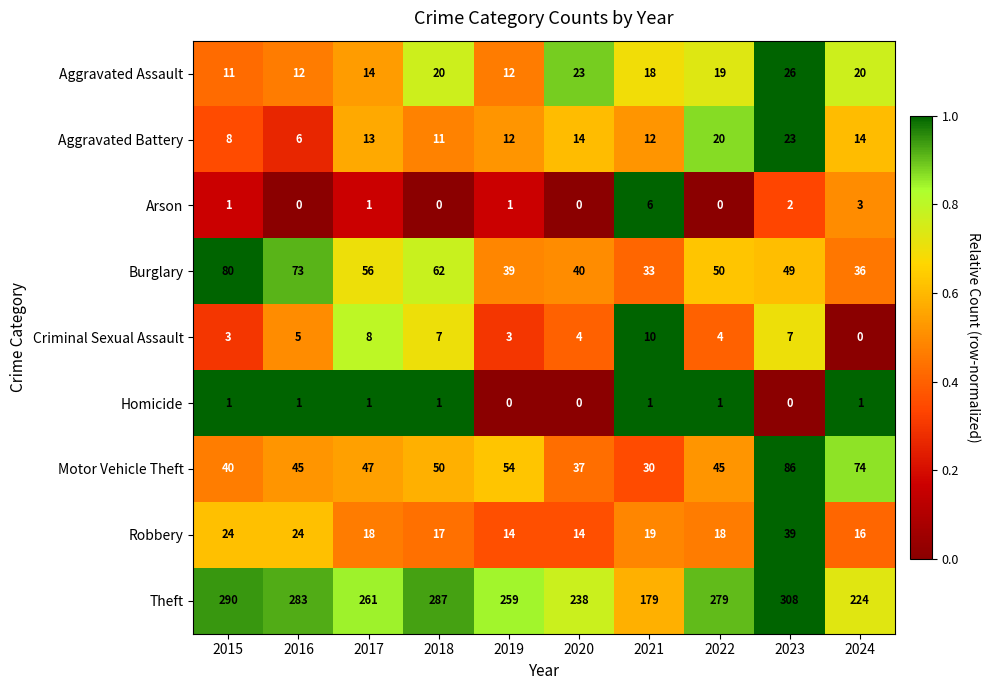

What value does the Criminal Sexual Assault series have at 2017?

8